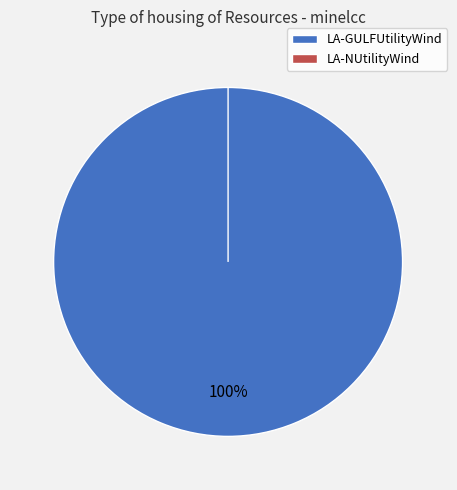

How many slices are in this pie chart?

2